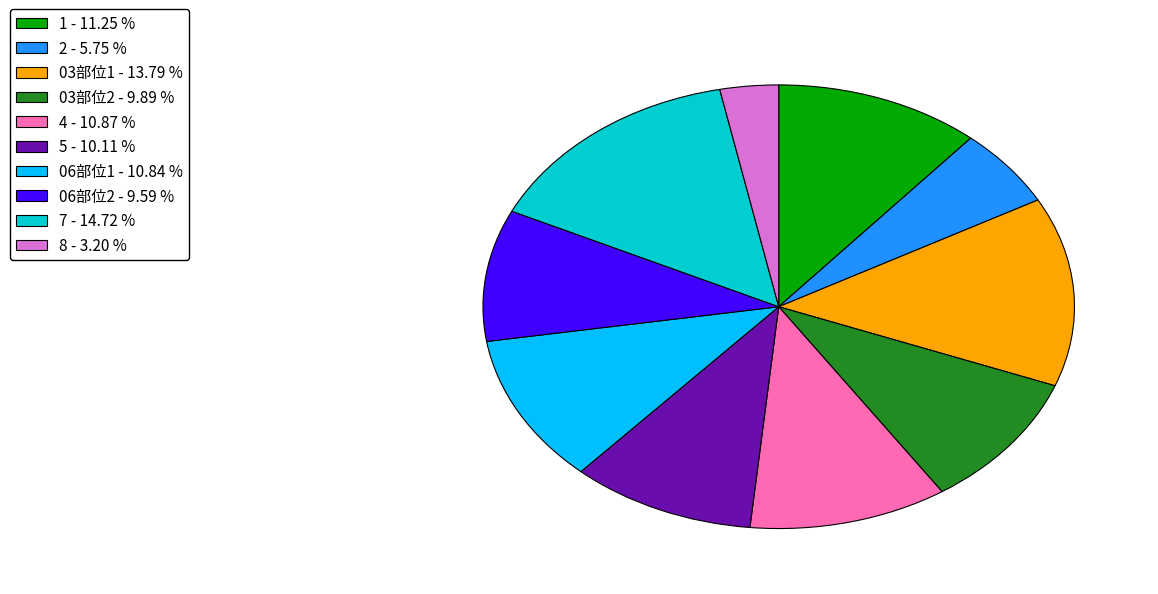

The 06部位2 slice represents 1% of the pie. True or false?

False